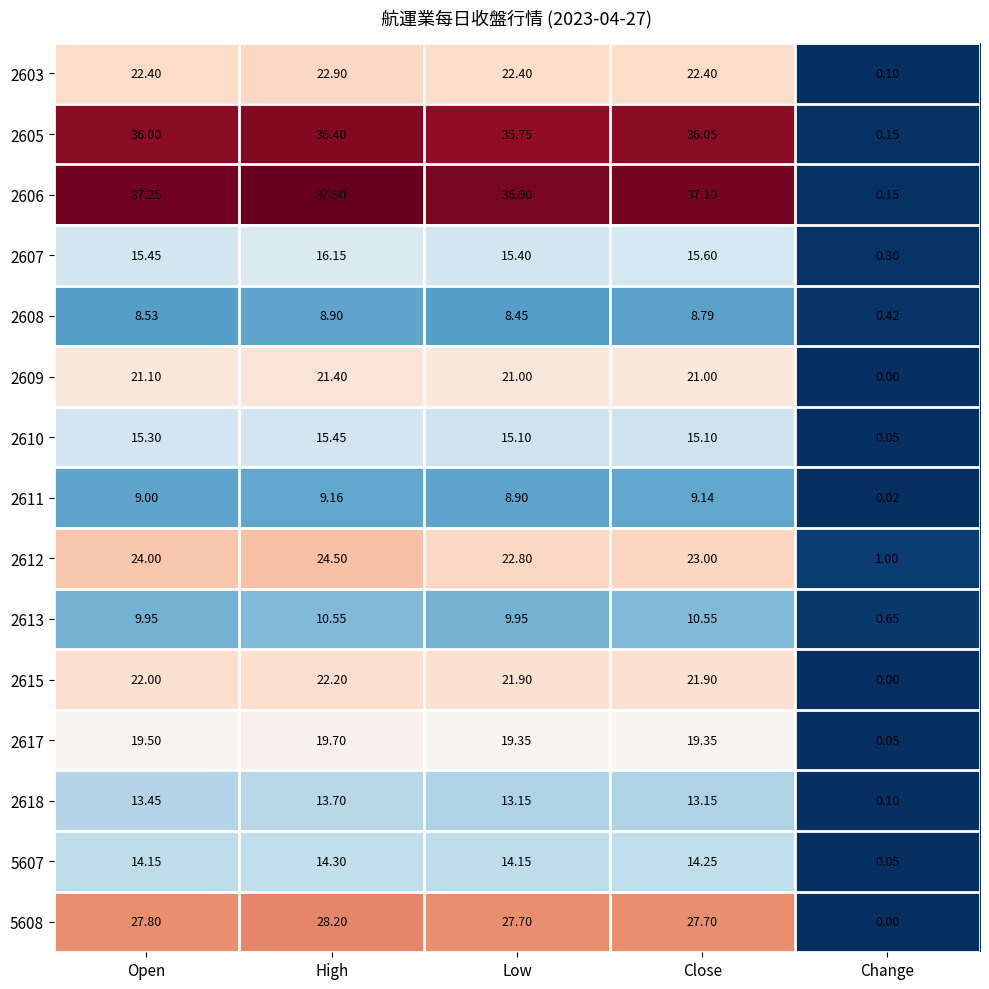

Where does the 2613 series first go above 9?

Open